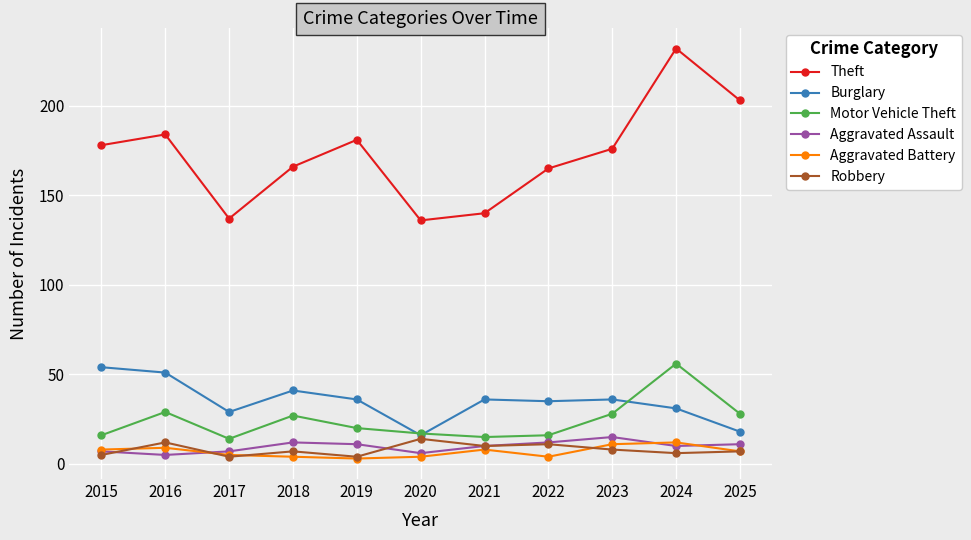

What is the highest value of the Theft series?

232